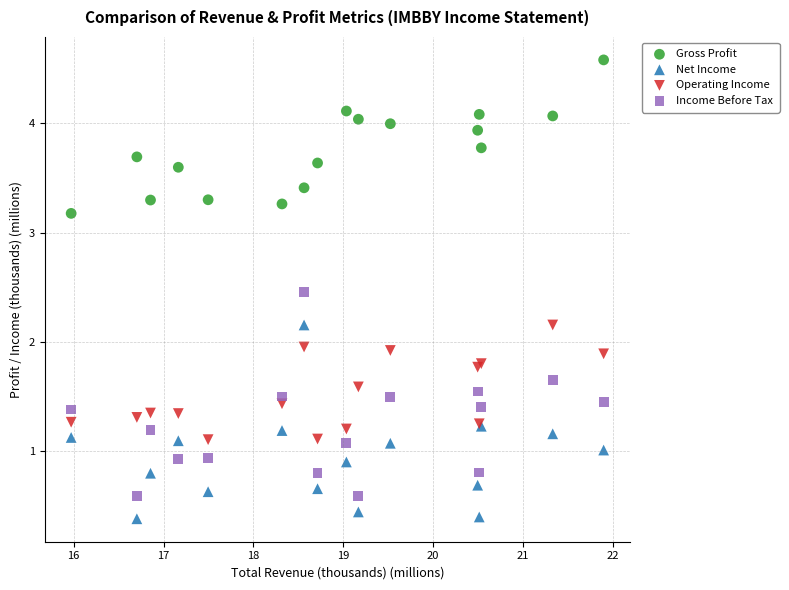

What are all the series names shown in the legend?

Gross Profit, Net Income, Operating Income, Income Before Tax